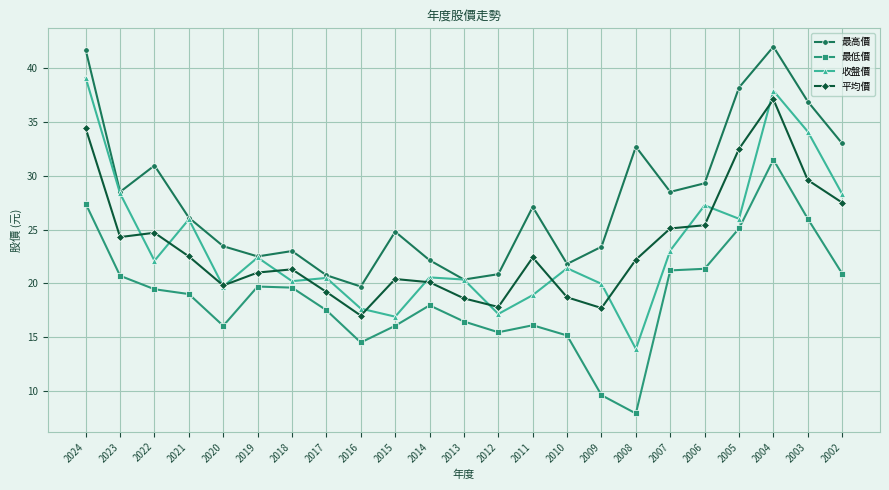

True or false: 平均價 and 最高價 cross at least once.

False